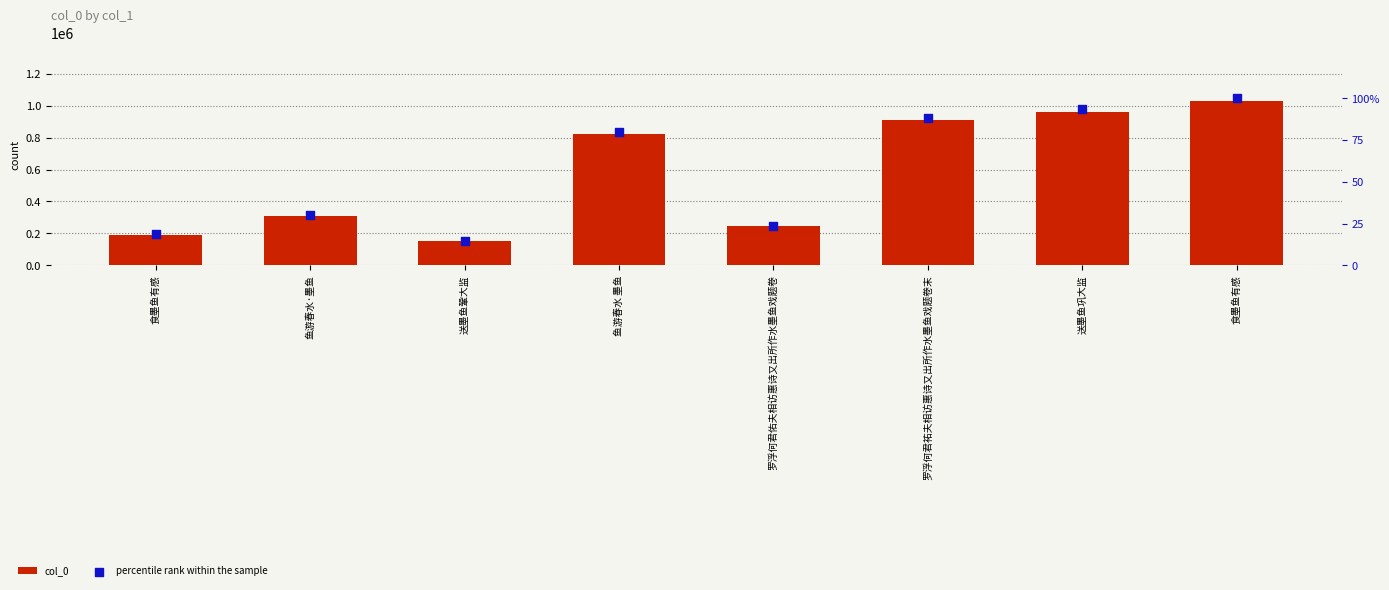

At which category is the sum across all series the highest?

食墨鱼有感